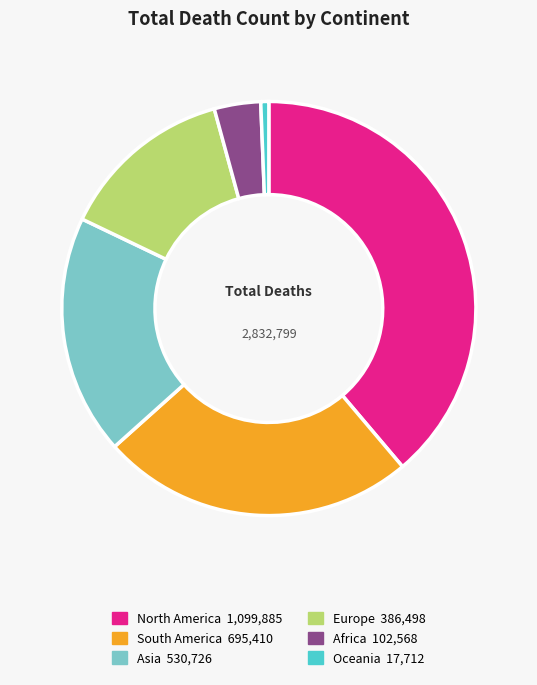

What is the smallest slice in the pie chart?

Oceania